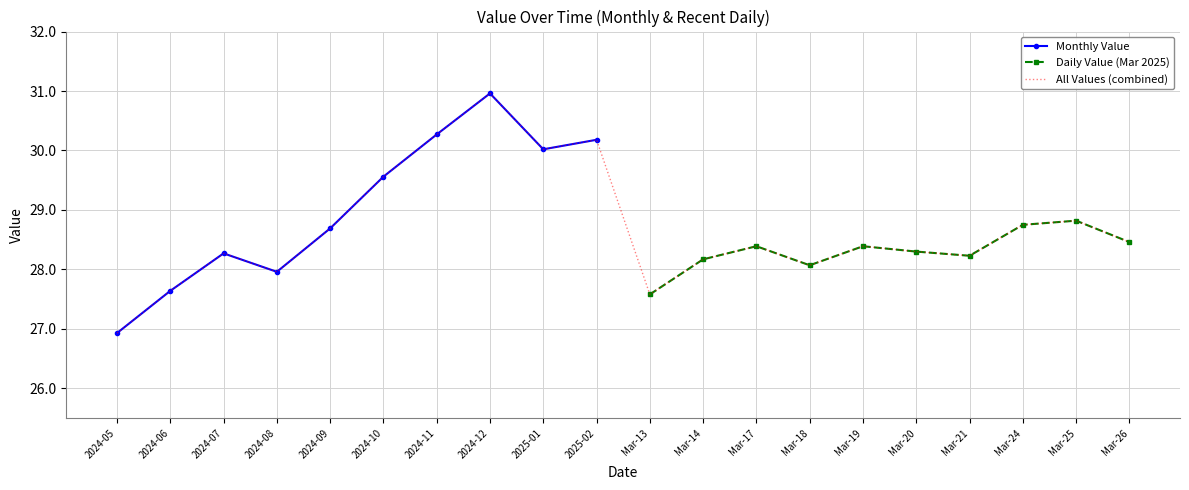

At which category does the chart reach its minimum across all series?

2024-05